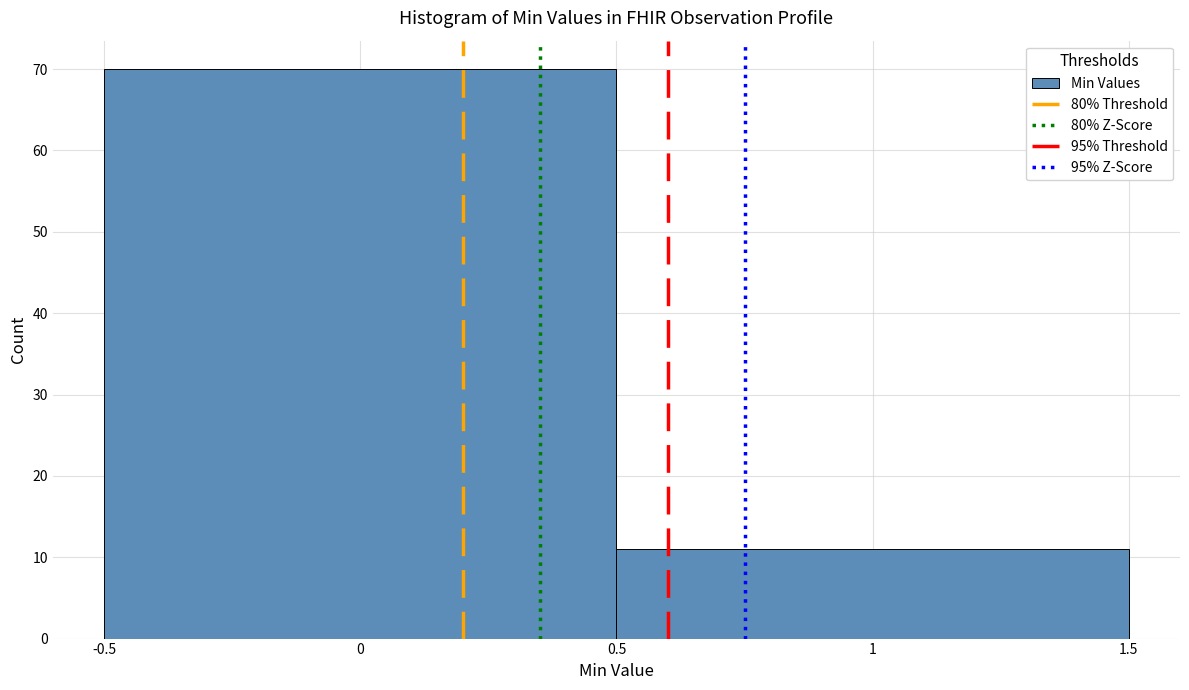

Reading left to right, transcribe this chart: for each bar, give the range it covers on the x-axis and its height. The values are not printed on the chart, so give them approximately, as read against the axis.

-0.5 to 0.5: 70
0.5 to 1.5: 11